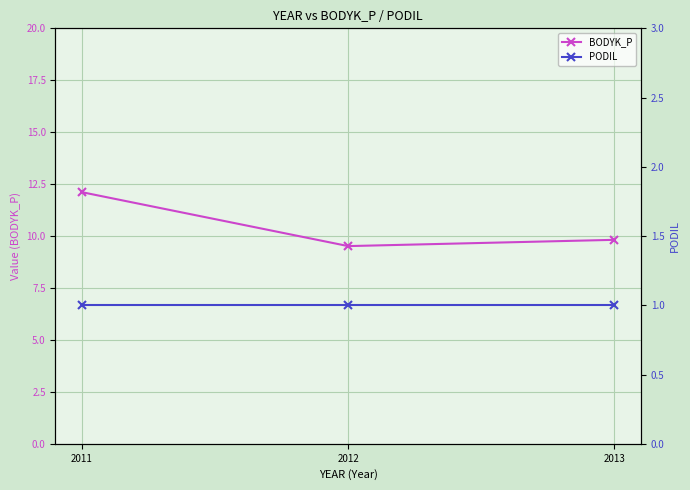

Rank the series by their average value, from lowest to highest.

PODIL, BODYK_P